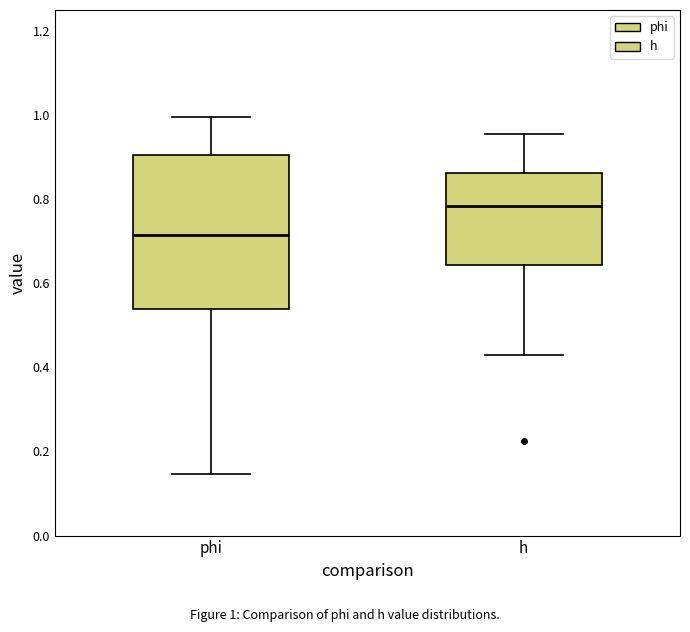

Where does the median line of the box for h sit on the y-axis? The values are not printed on the chart, so give them approximately, as read against the axis.

0.78